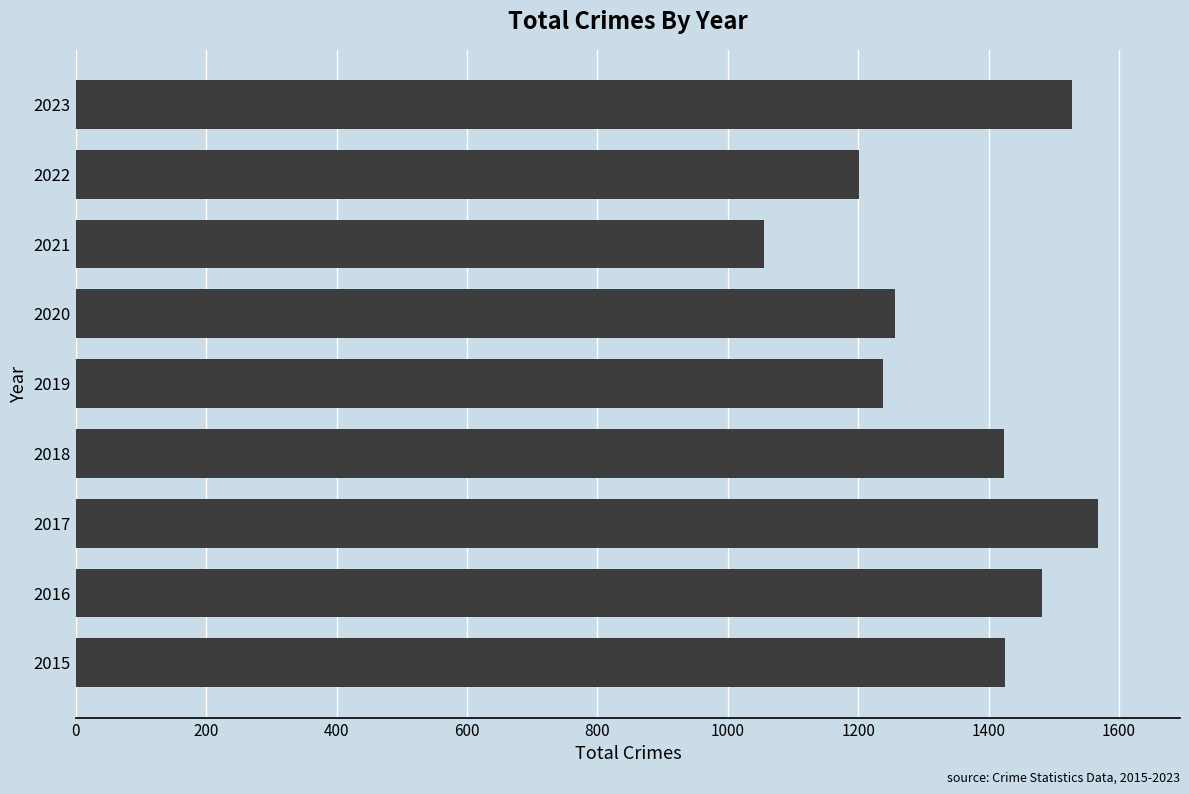

What is the difference between the maximum and minimum values?

513